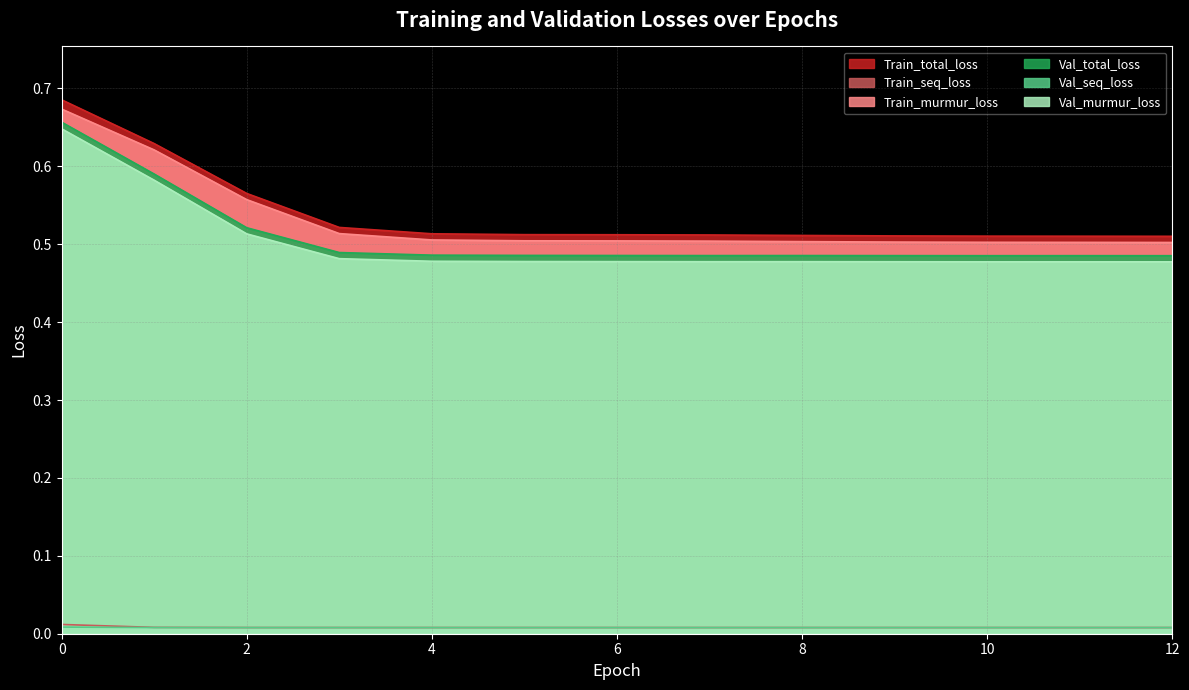

True or false: Train_total_loss and Val_seq_loss intersect in this chart.

False